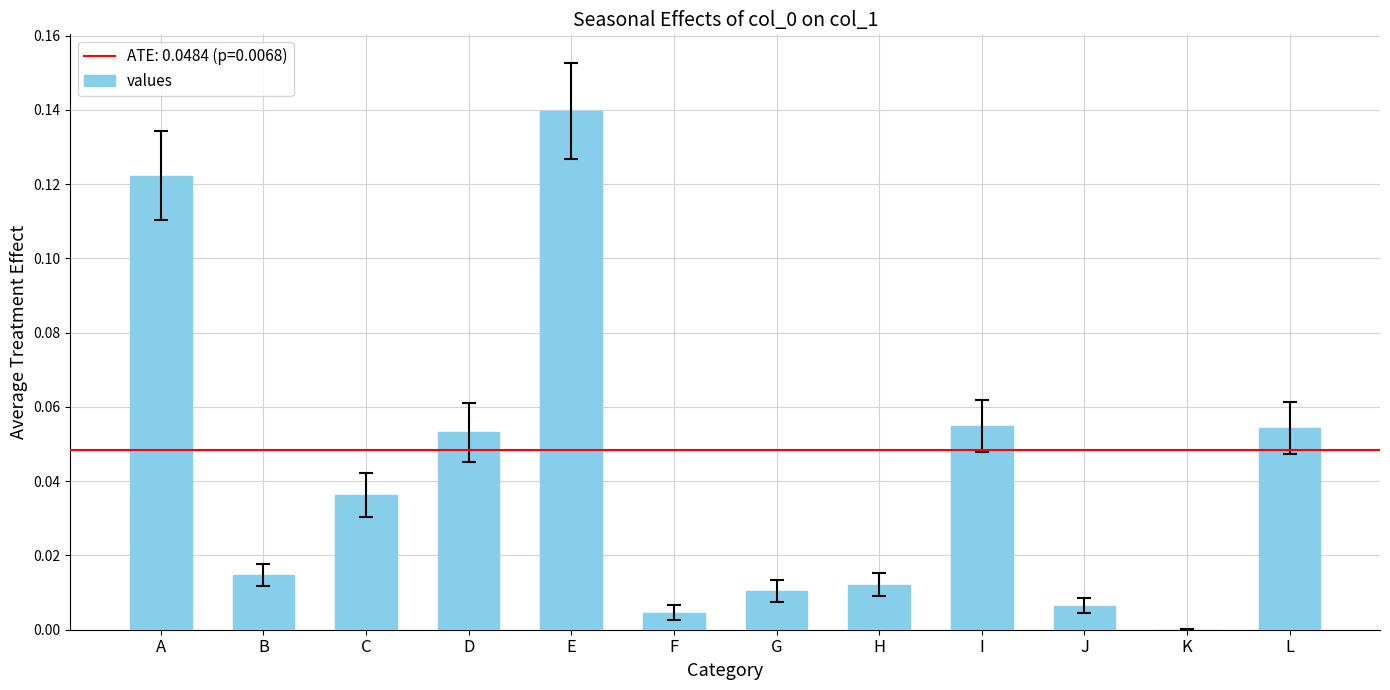

Is it true that the value at F is 0.0?

True